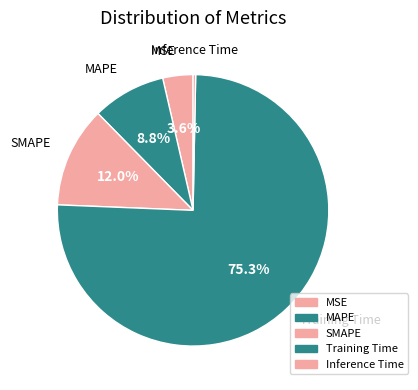

How much of the chart is everything except MAPE?

91.2%